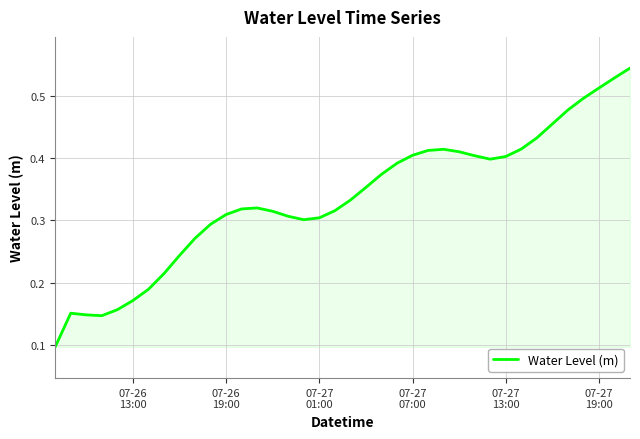

Does the chart display data point markers on the line(s)?

No